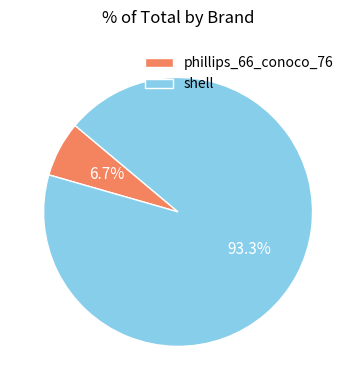

Which category has the biggest portion of the pie?

shell